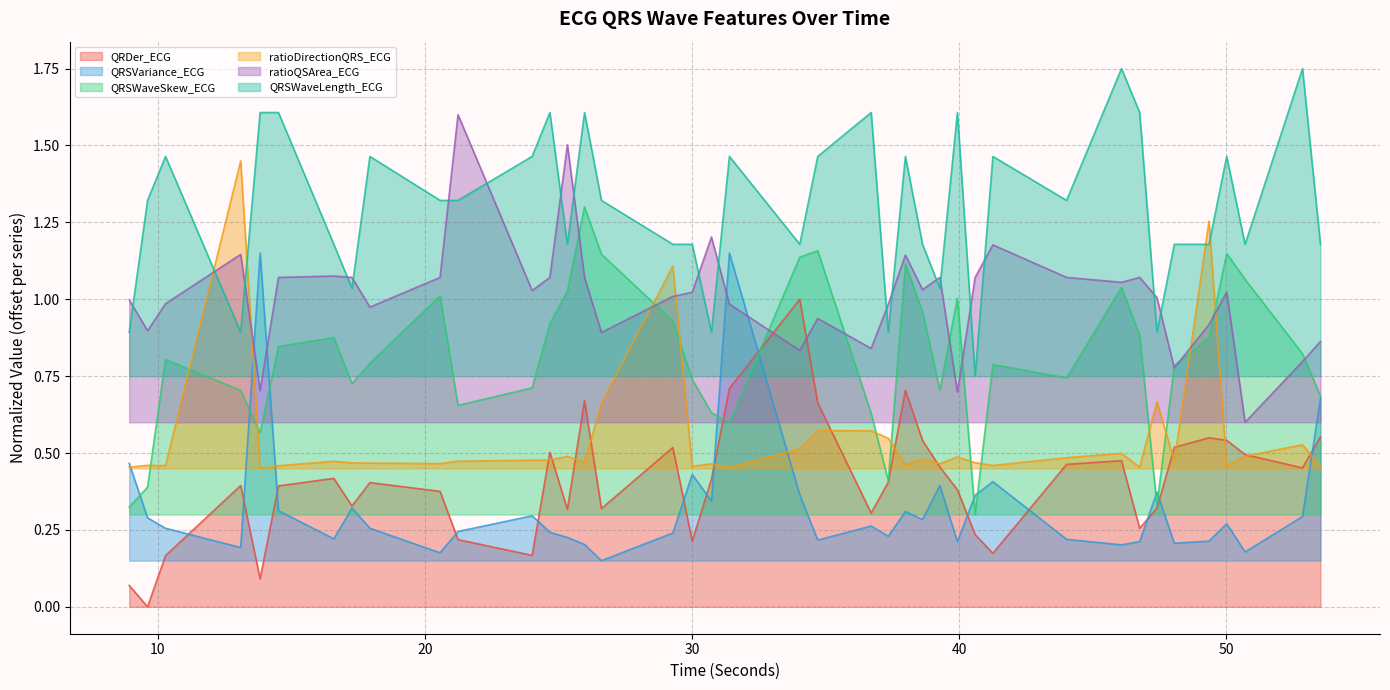

Does the chart have visible grid lines?

Yes